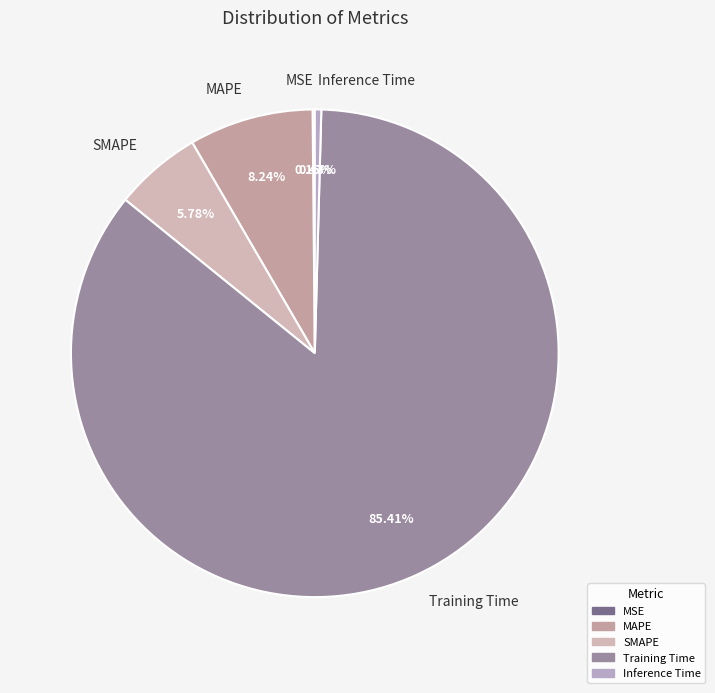

To the nearest percent, what portion does Training Time represent?

85%